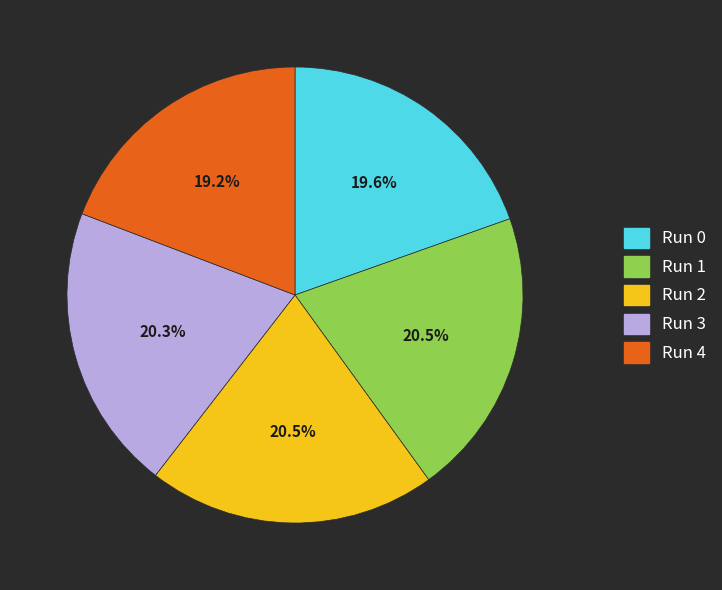

True or false: Run 4 accounts for 19% of the total.

True